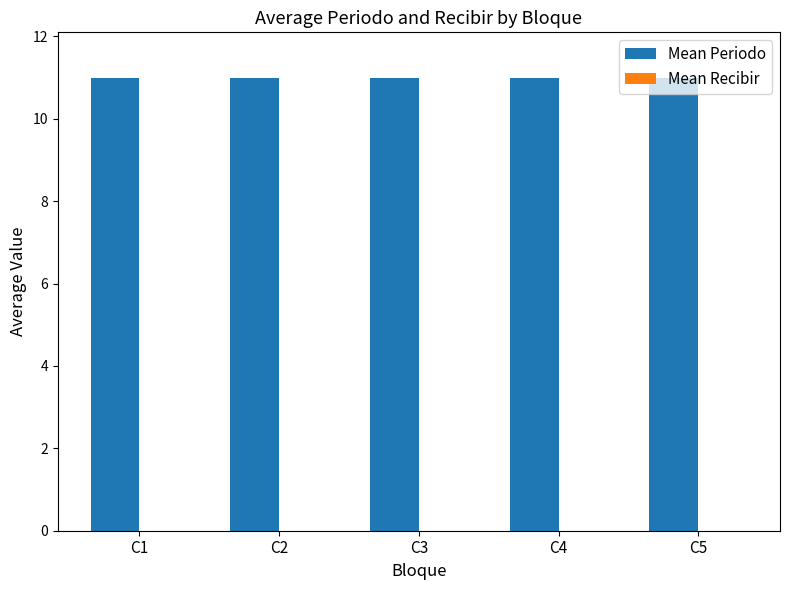

The value of Mean Periodo at C3 is 15. True or false?

False